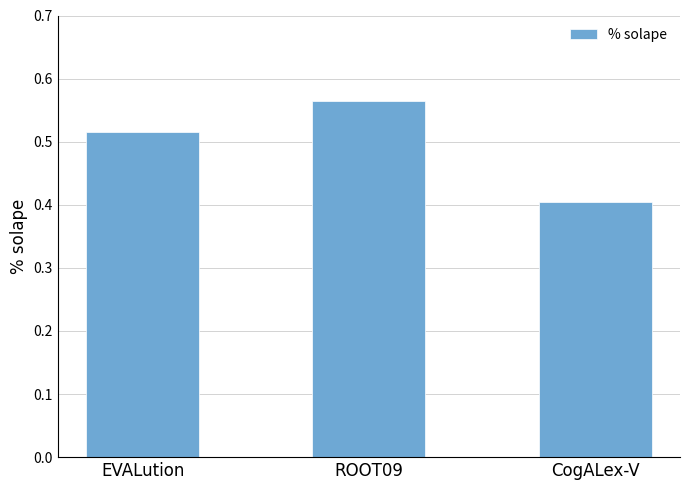

What is the change in value from EVALution to CogALex-V?

-0.1